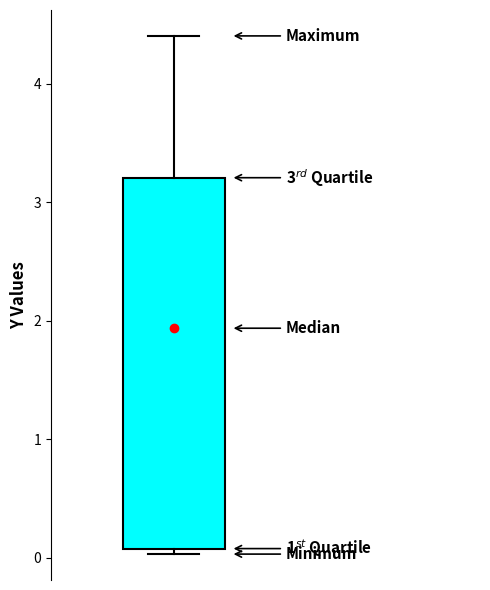

Read this box plot against the y-axis: the position of the median line, the range covered by the box, and the ends of both whiskers. The values are not printed on the chart, so give them approximately, as read against the axis.

median 1.9, box 0.1 to 3.2, whiskers 0.0 to 4.4